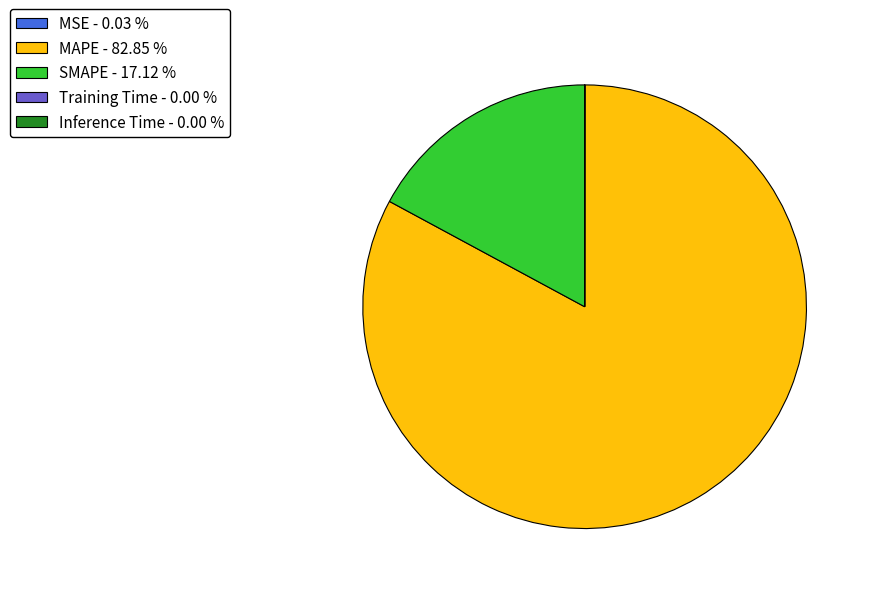

Is there any slice that represents more than half of the pie?

Yes